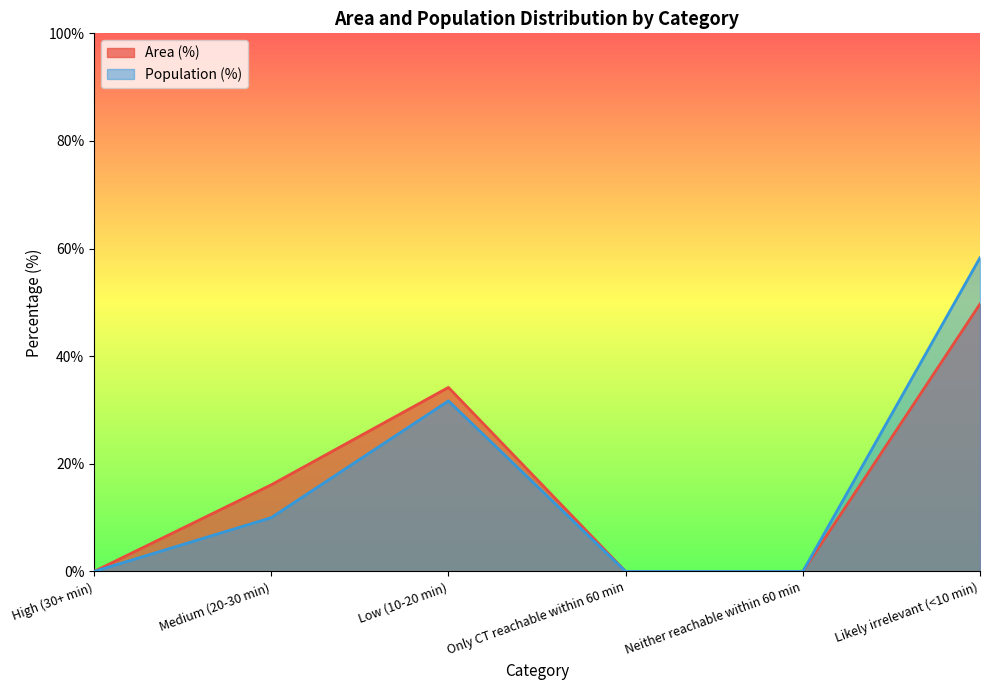

Which series has the widest spread of values?

Population (%)